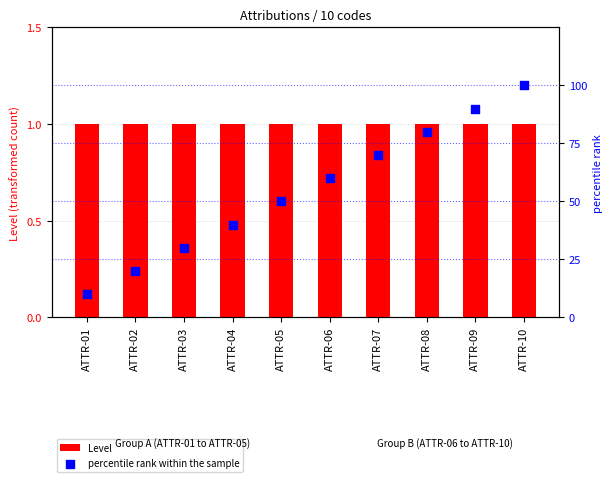

What is the total value across all series at ATTR-05?

51